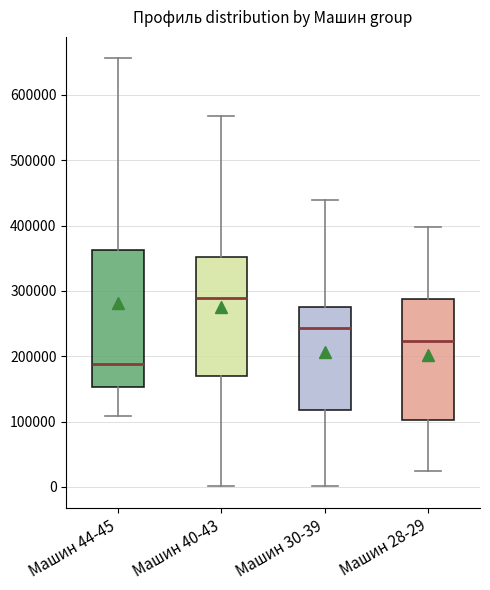

Which box is the tallest, from its lower edge to its upper edge?

Машин 44-45